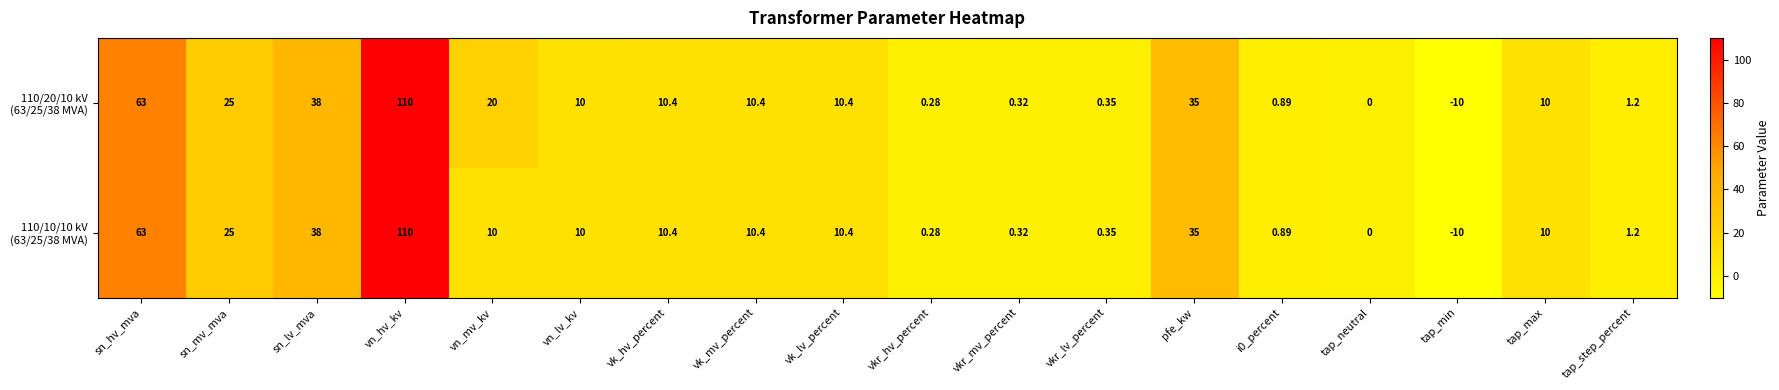

At which category is the sum across all series the highest?

vn_hv_kv